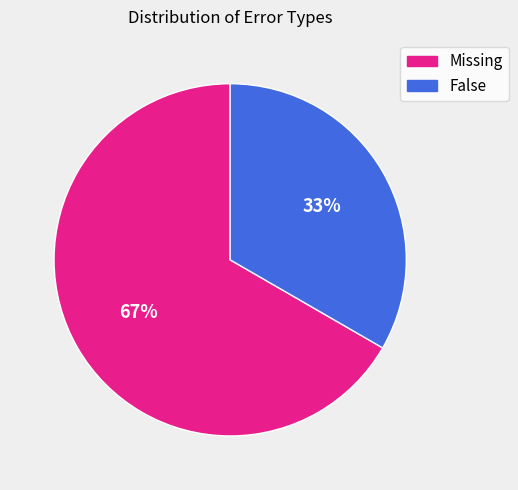

To the nearest percent, what is the average slice percentage?

50%